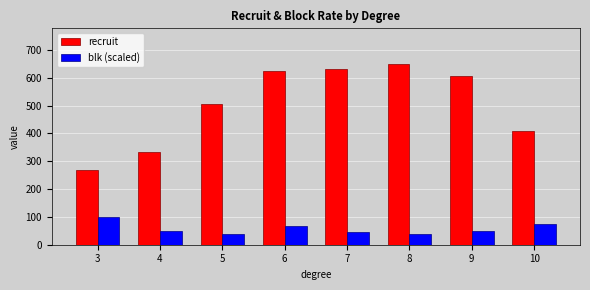

What is the difference between the recruit values at 3 and 9?

336.1